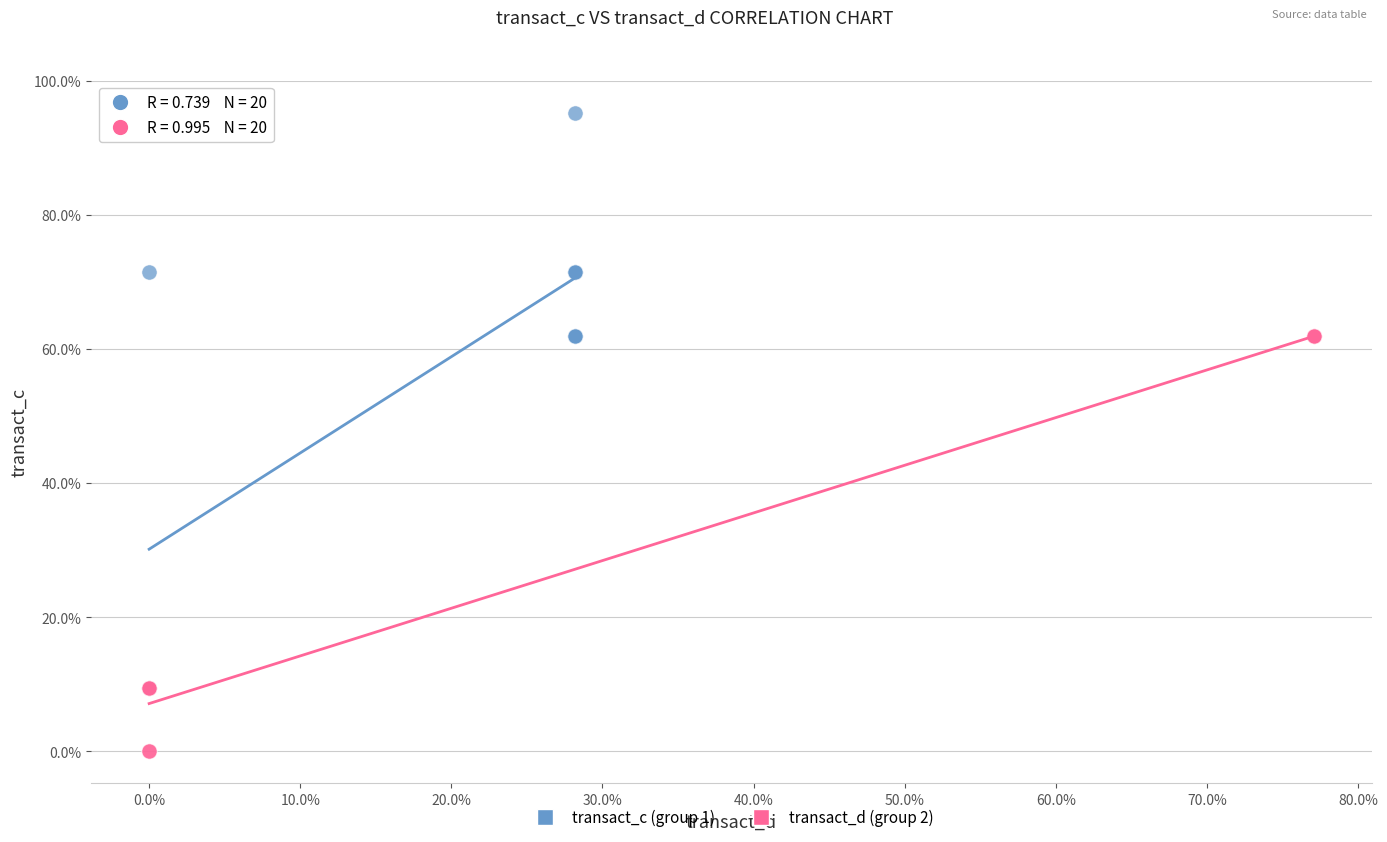

Which series reaches the minimum Y coordinate?

transact_d (group 2)